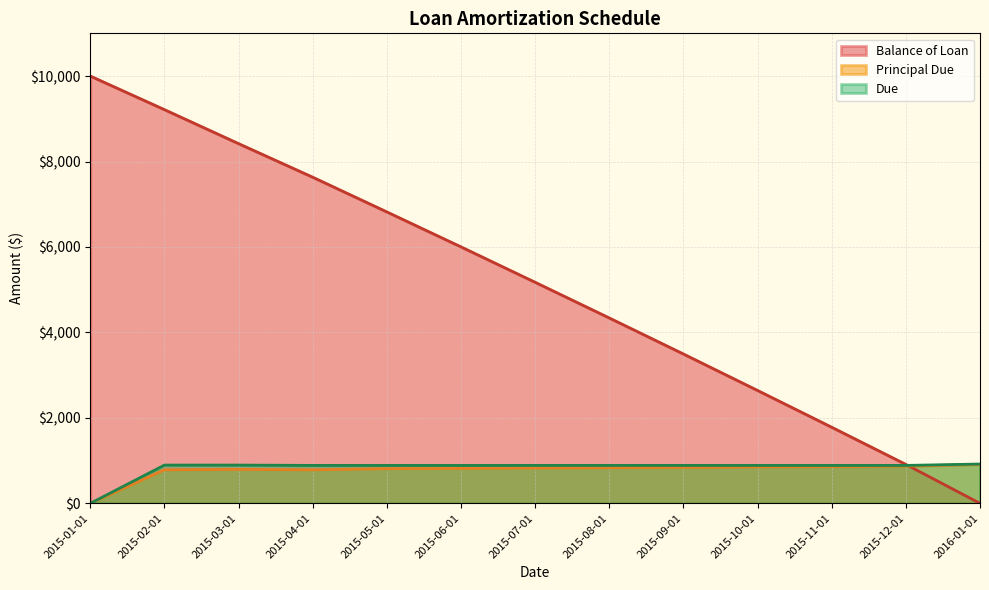

True or false: Balance of Loan and Principal Due cross at least once.

True